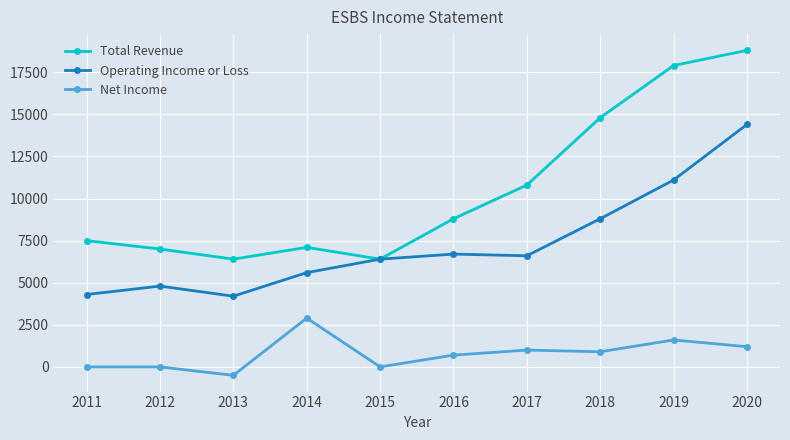

How many lines are shown in the chart?

3